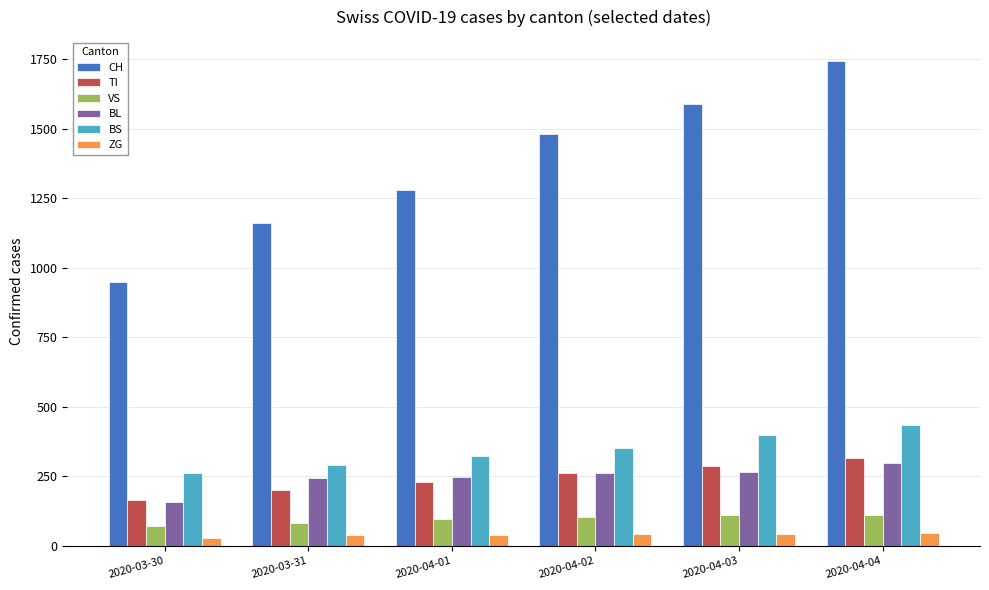

What value does the BS series have at 2020-04-01?

323